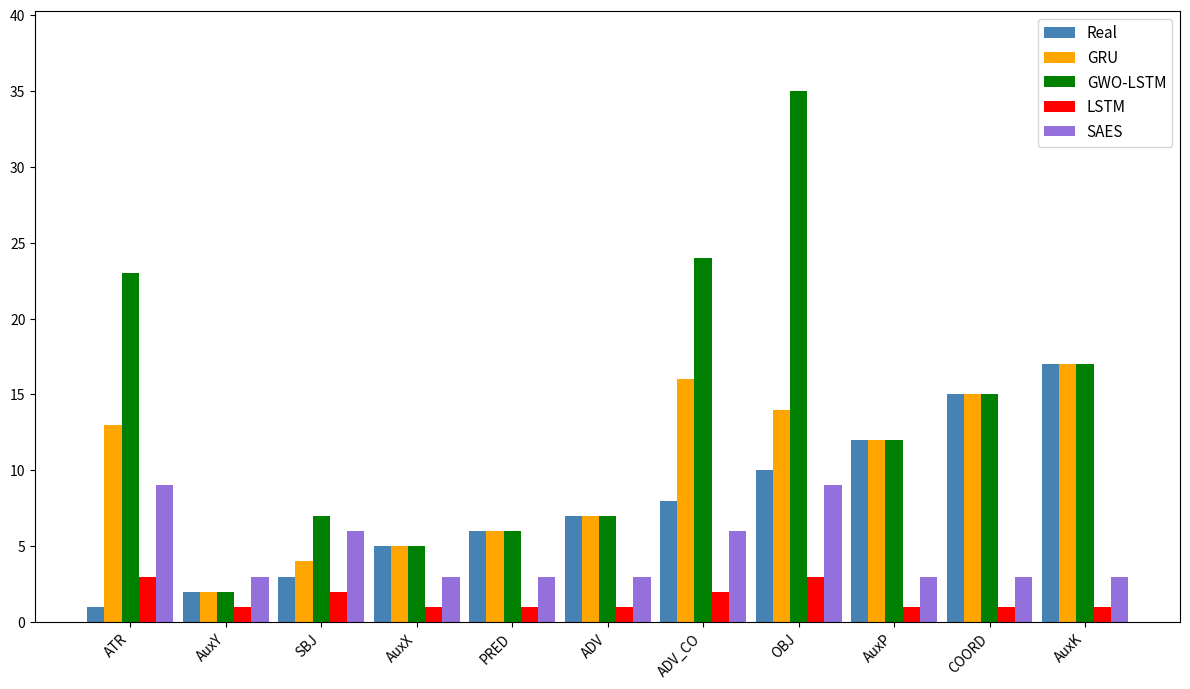

Where is GWO-LSTM nearest to the value 18?

AuxK